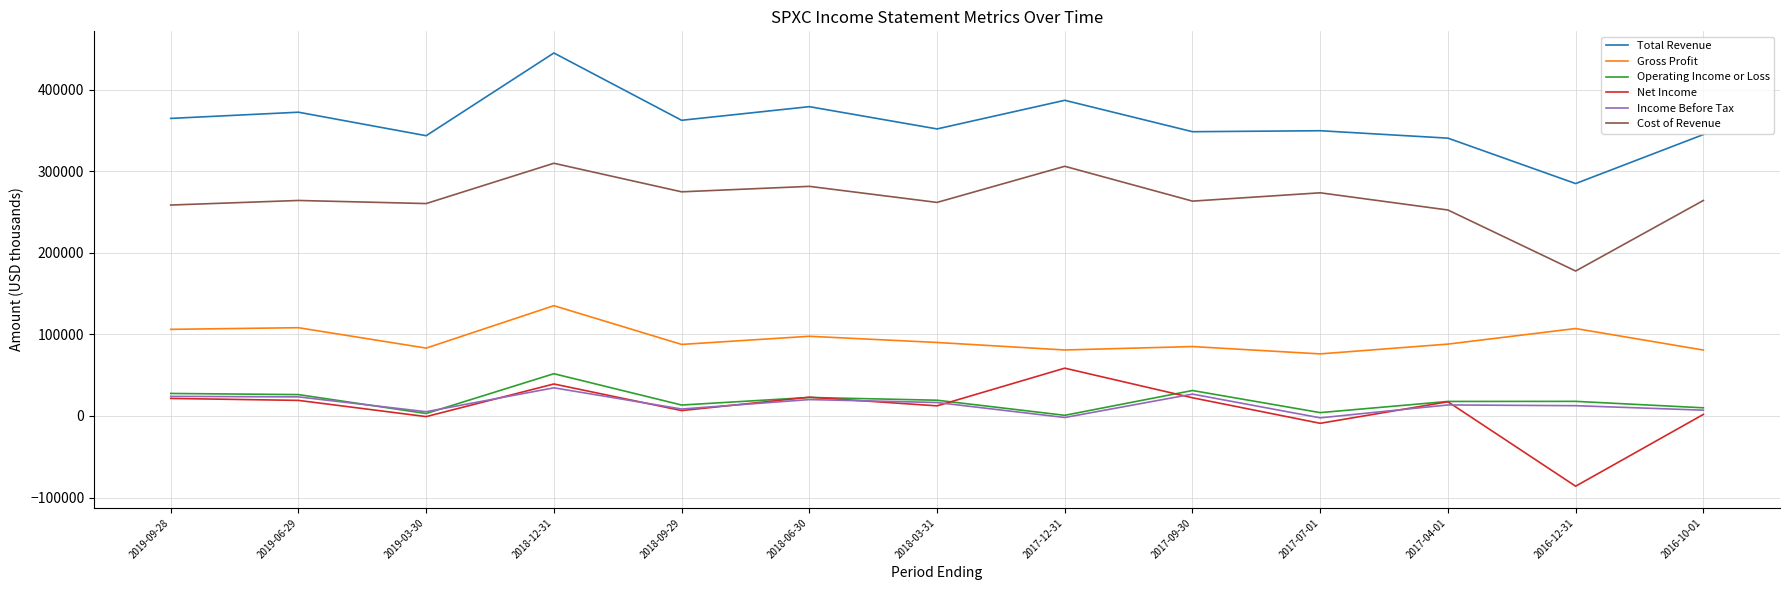

What is the difference between the second highest and minimum values in the Gross Profit series?

32100